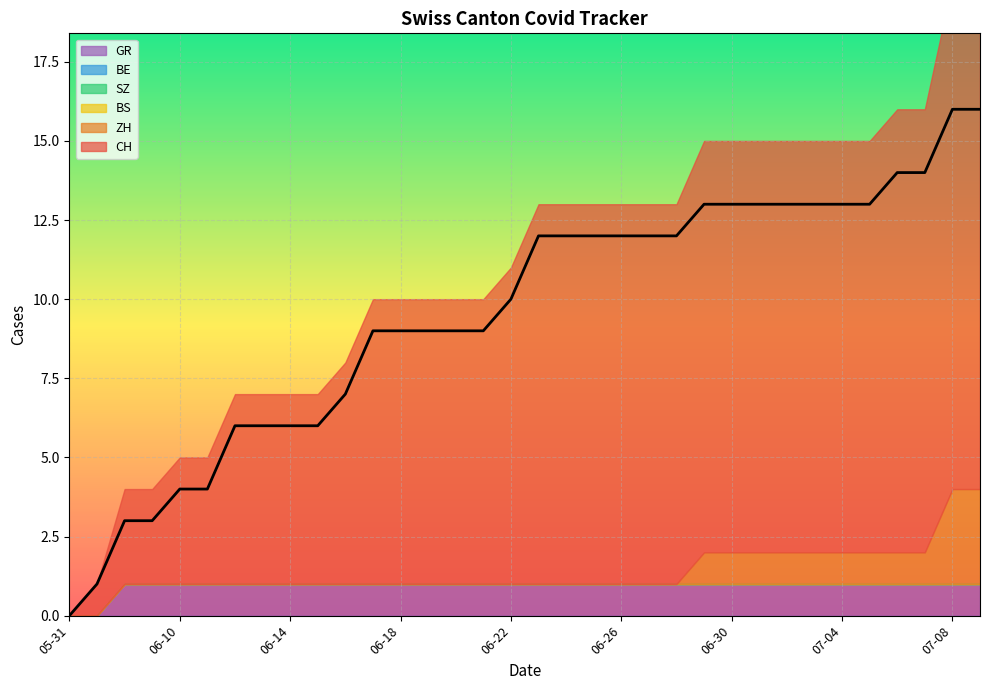

Reading left to right, list all the values displayed in this chart.

CH: 2020-05-31=0	2020-06-07=1	2020-06-08=3	2020-06-09=3	2020-06-10=4	2020-06-11=4	2020-06-12=6	2020-06-13=6	2020-06-14=6	2020-06-15=6	2020-06-16=7	2020-06-17=9	2020-06-18=9	2020-06-19=9	2020-06-20=9	2020-06-21=9	2020-06-22=10	2020-06-23=12	2020-06-24=12	2020-06-25=12	2020-06-26=12	2020-06-27=12	2020-06-28=12	2020-06-29=13	2020-06-30=13	2020-07-01=13	2020-07-02=13	2020-07-03=13	2020-07-04=13	2020-07-05=13	2020-07-06=14	2020-07-07=14	2020-07-08=16	2020-07-09=16
ZH: 2020-05-31=0	2020-06-07=0	2020-06-08=0	2020-06-09=0	2020-06-10=0	2020-06-11=0	2020-06-12=0	2020-06-13=0	2020-06-14=0	2020-06-15=0	2020-06-16=0	2020-06-17=0	2020-06-18=0	2020-06-19=0	2020-06-20=0	2020-06-21=0	2020-06-22=0	2020-06-23=0	2020-06-24=0	2020-06-25=0	2020-06-26=0	2020-06-27=0	2020-06-28=0	2020-06-29=1	2020-06-30=1	2020-07-01=1	2020-07-02=1	2020-07-03=1	2020-07-04=1	2020-07-05=1	2020-07-06=1	2020-07-07=1	2020-07-08=3	2020-07-09=3
BS: 2020-05-31=0	2020-06-07=0	2020-06-08=0	2020-06-09=0	2020-06-10=0	2020-06-11=0	2020-06-12=0	2020-06-13=0	2020-06-14=0	2020-06-15=0	2020-06-16=0	2020-06-17=0	2020-06-18=0	2020-06-19=0	2020-06-20=0	2020-06-21=0	2020-06-22=0	2020-06-23=0	2020-06-24=0	2020-06-25=0	2020-06-26=0	2020-06-27=0	2020-06-28=0	2020-06-29=0	2020-06-30=0	2020-07-01=0	2020-07-02=0	2020-07-03=0	2020-07-04=0	2020-07-05=0	2020-07-06=0	2020-07-07=0	2020-07-08=0	2020-07-09=0
SZ: 2020-05-31=0	2020-06-07=0	2020-06-08=0	2020-06-09=0	2020-06-10=0	2020-06-11=0	2020-06-12=0	2020-06-13=0	2020-06-14=0	2020-06-15=0	2020-06-16=0	2020-06-17=0	2020-06-18=0	2020-06-19=0	2020-06-20=0	2020-06-21=0	2020-06-22=0	2020-06-23=0	2020-06-24=0	2020-06-25=0	2020-06-26=0	2020-06-27=0	2020-06-28=0	2020-06-29=0	2020-06-30=0	2020-07-01=0	2020-07-02=0	2020-07-03=0	2020-07-04=0	2020-07-05=0	2020-07-06=0	2020-07-07=0	2020-07-08=0	2020-07-09=0
BE: 2020-05-31=0	2020-06-07=0	2020-06-08=0	2020-06-09=0	2020-06-10=0	2020-06-11=0	2020-06-12=0	2020-06-13=0	2020-06-14=0	2020-06-15=0	2020-06-16=0	2020-06-17=0	2020-06-18=0	2020-06-19=0	2020-06-20=0	2020-06-21=0	2020-06-22=0	2020-06-23=0	2020-06-24=0	2020-06-25=0	2020-06-26=0	2020-06-27=0	2020-06-28=0	2020-06-29=0	2020-06-30=0	2020-07-01=0	2020-07-02=0	2020-07-03=0	2020-07-04=0	2020-07-05=0	2020-07-06=0	2020-07-07=0	2020-07-08=0	2020-07-09=0
GR: 2020-05-31=0	2020-06-07=0	2020-06-08=1	2020-06-09=1	2020-06-10=1	2020-06-11=1	2020-06-12=1	2020-06-13=1	2020-06-14=1	2020-06-15=1	2020-06-16=1	2020-06-17=1	2020-06-18=1	2020-06-19=1	2020-06-20=1	2020-06-21=1	2020-06-22=1	2020-06-23=1	2020-06-24=1	2020-06-25=1	2020-06-26=1	2020-06-27=1	2020-06-28=1	2020-06-29=1	2020-06-30=1	2020-07-01=1	2020-07-02=1	2020-07-03=1	2020-07-04=1	2020-07-05=1	2020-07-06=1	2020-07-07=1	2020-07-08=1	2020-07-09=1